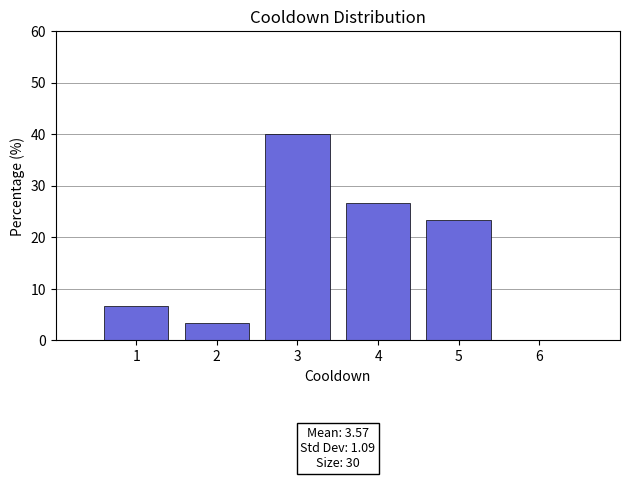

Which range on the x-axis has the tallest bar?

2.5 to 3.5